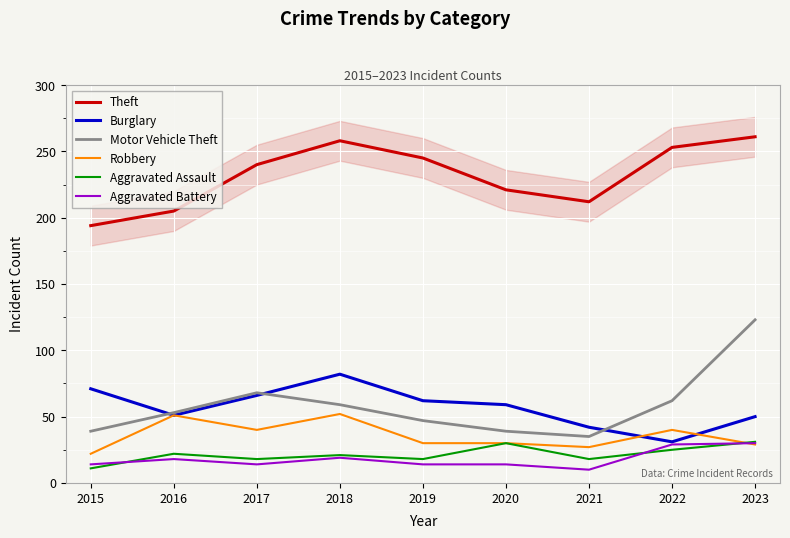

What are all the series names shown in the legend?

Theft, Burglary, Motor Vehicle Theft, Robbery, Aggravated Assault, Aggravated Battery